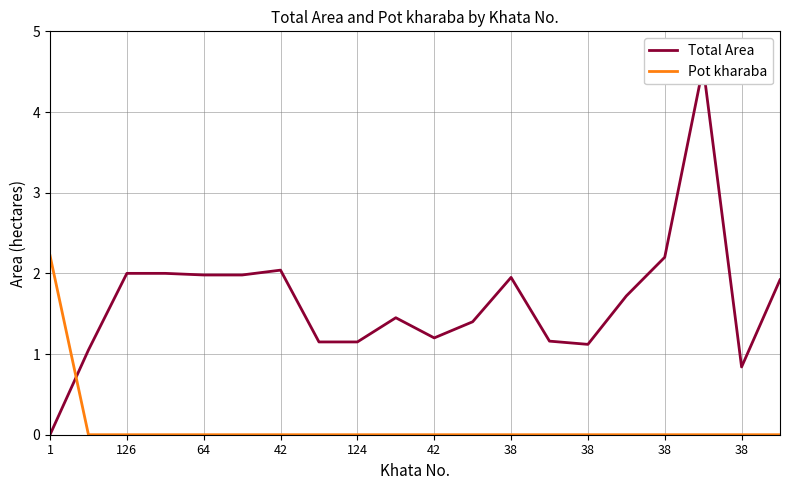

Which has a higher value, 14 or 126?

14